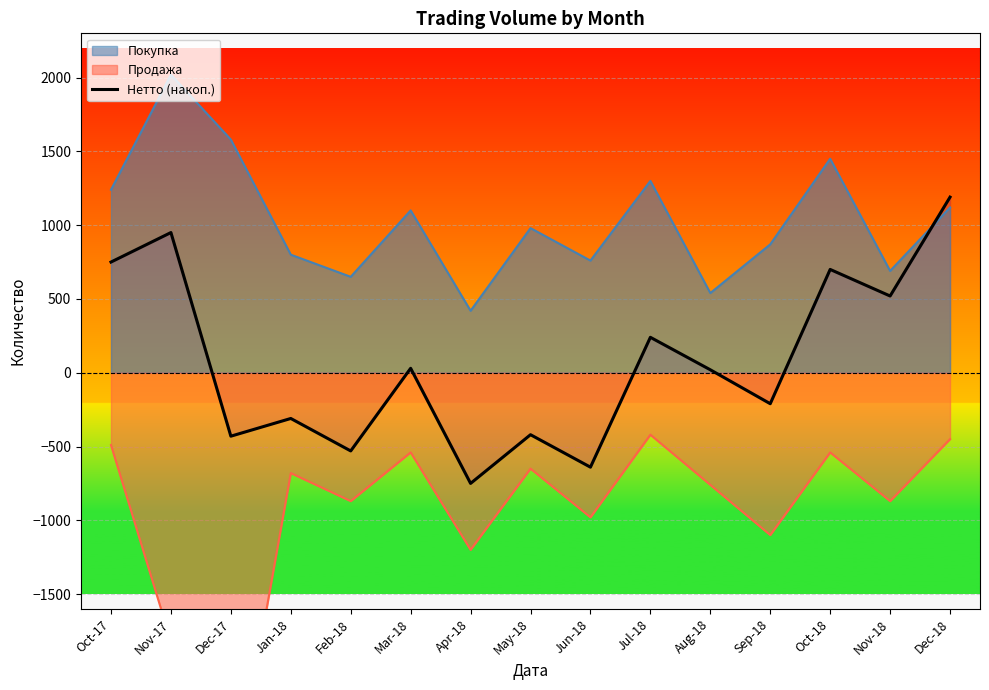

What is the highest value of the Покупка series?

2020